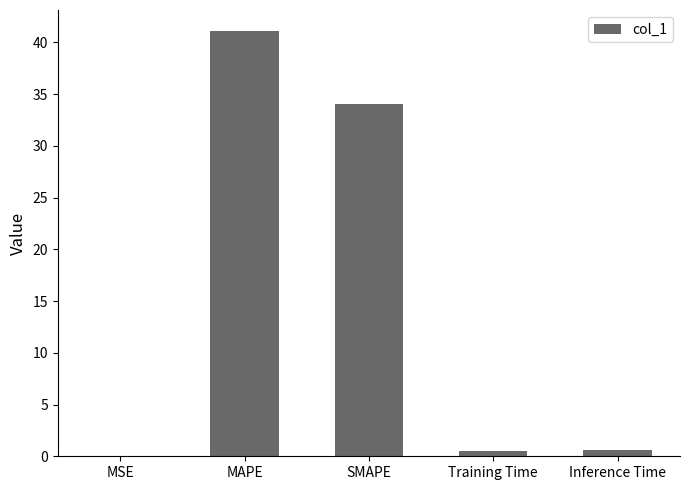

At which label is the value closest to 20?

SMAPE